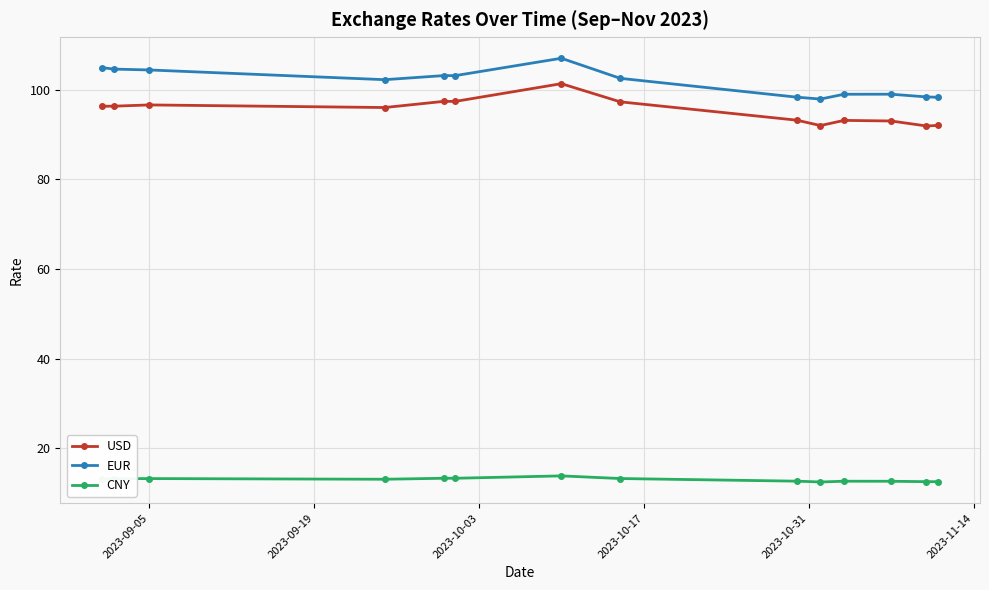

Which series has the largest total across all categories?

EUR